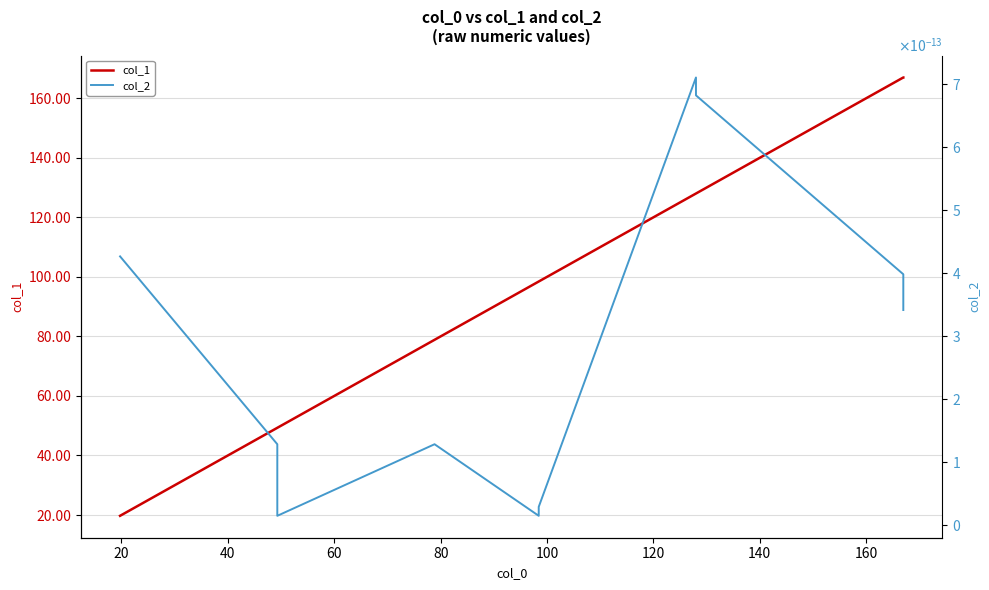

What is the maximum value for col_1?

167.0